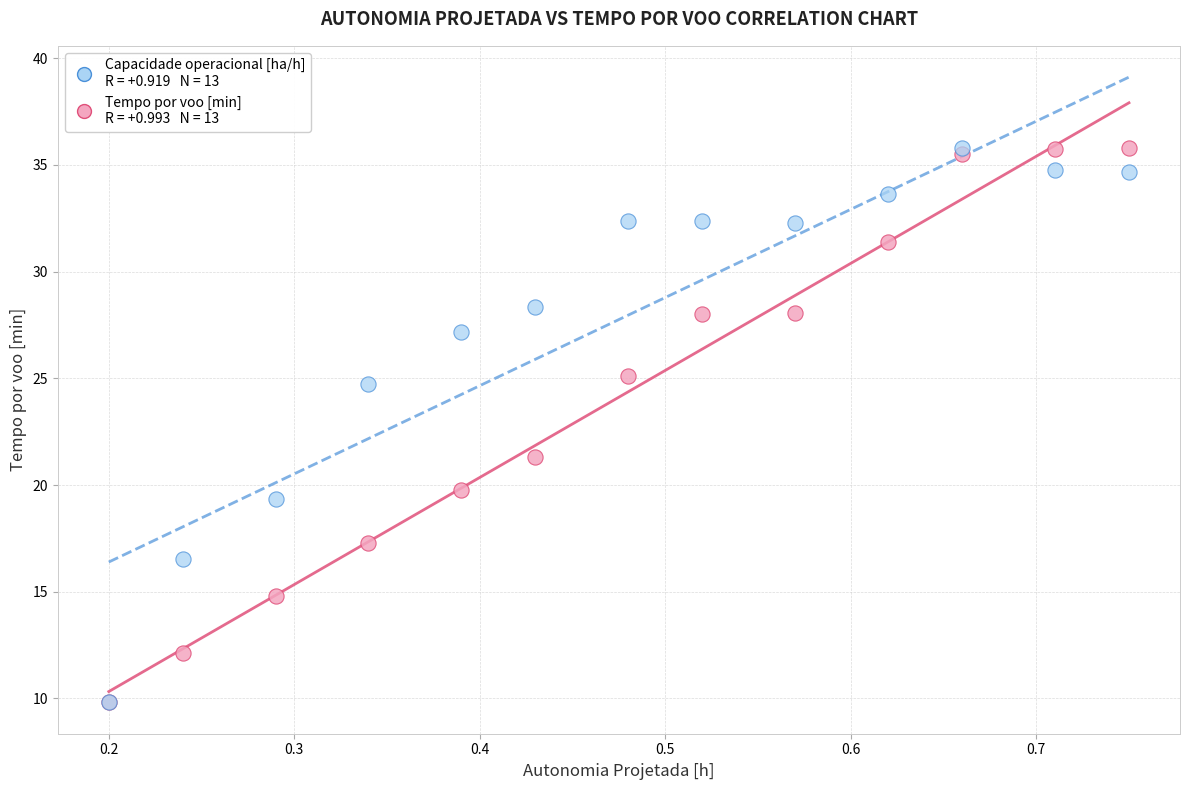

Across all series, what Y value is closest to 22?

21.3